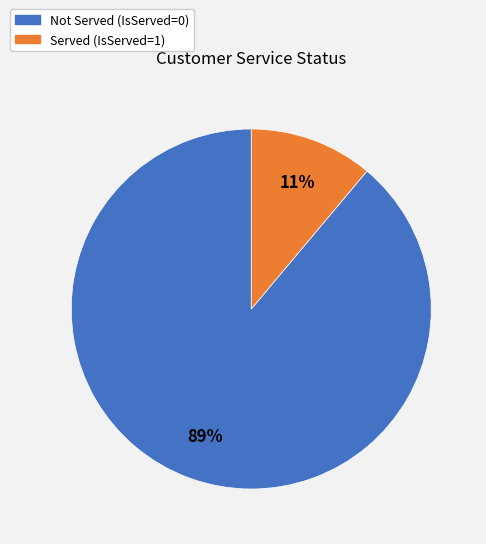

Is it true that Not Served (IsServed=0) is 83% of the pie?

False